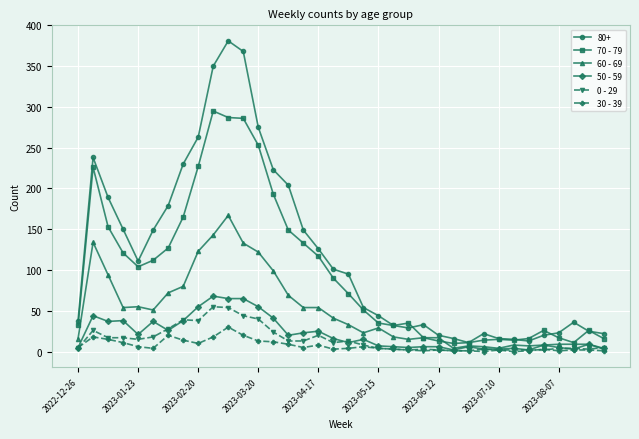

True or false: 30 - 39 has more than 0 points higher than both neighbors.

True